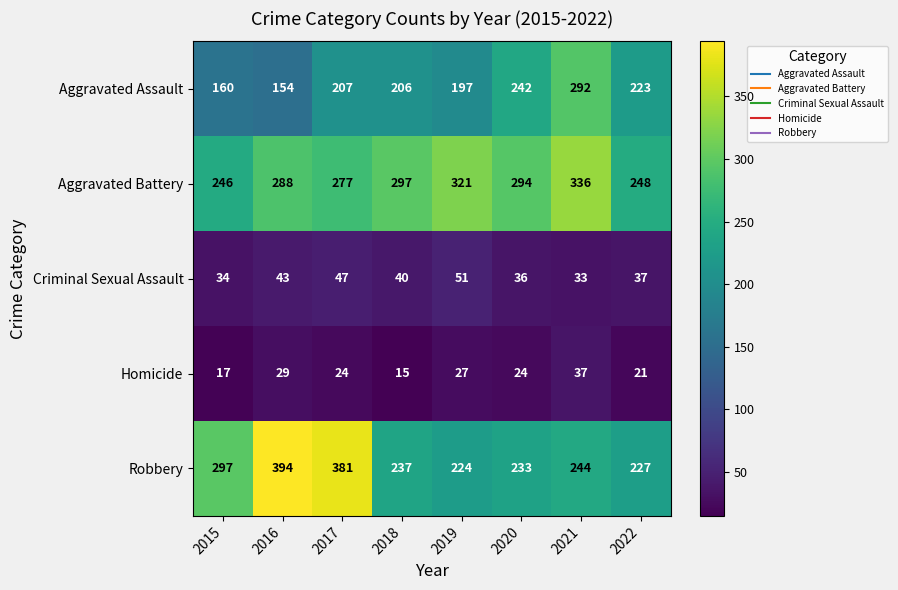

What is the difference between the maximum and second lowest values in the Aggravated Battery series?

88